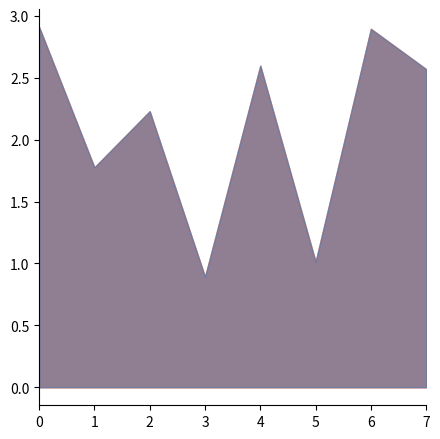

What is the change in value from 5 to 6?

+1.9